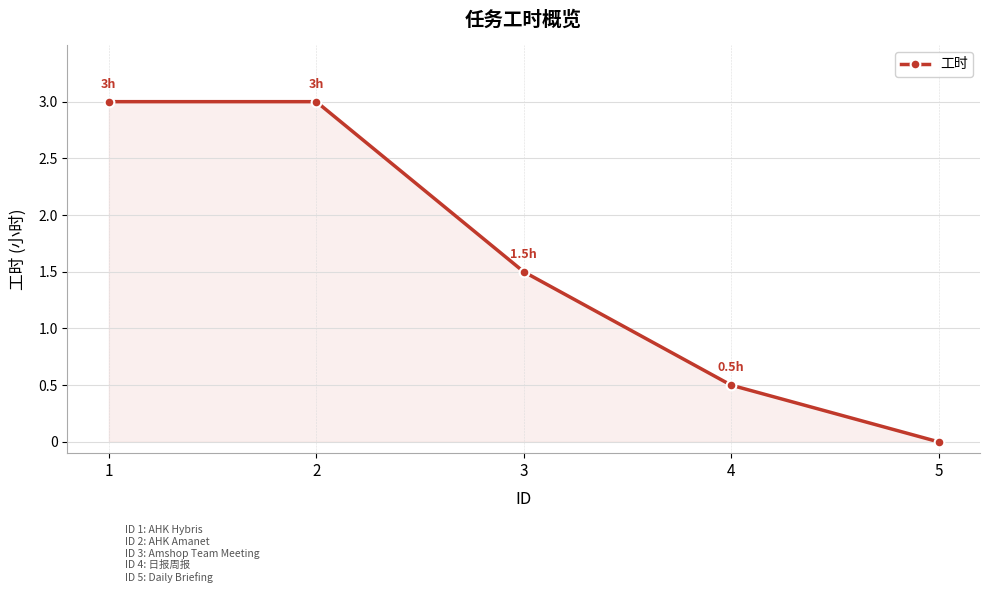

What is the maximum value shown in the chart?

3.0